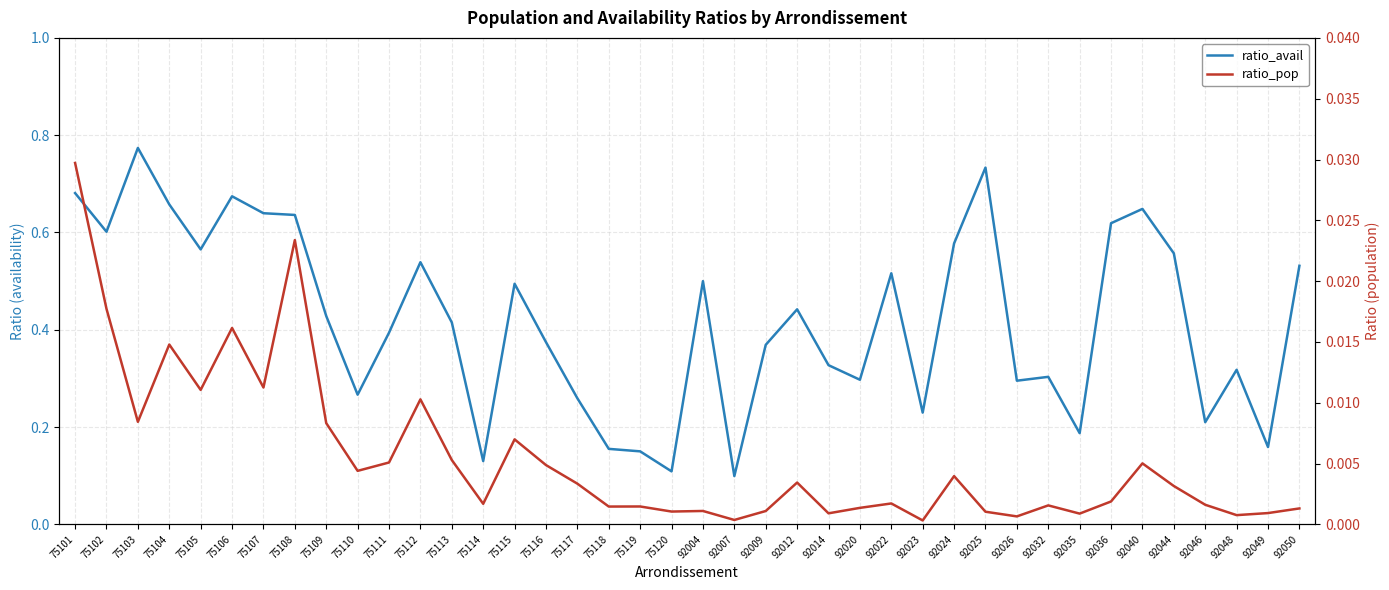

Count the number of data series in this chart.

2